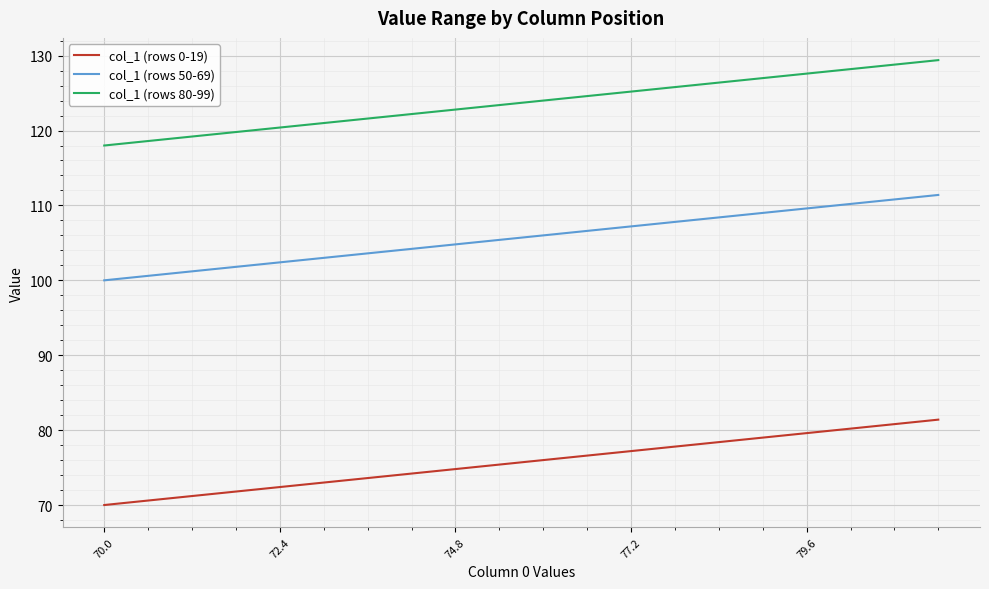

What is the smallest value displayed?

70.0